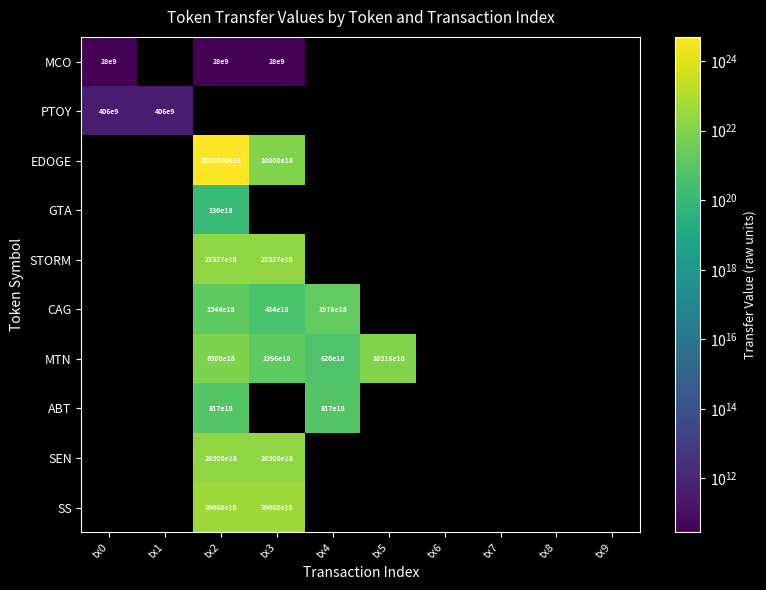

Is it true that MTN equals 8500000000000000000000 at tx2?

True